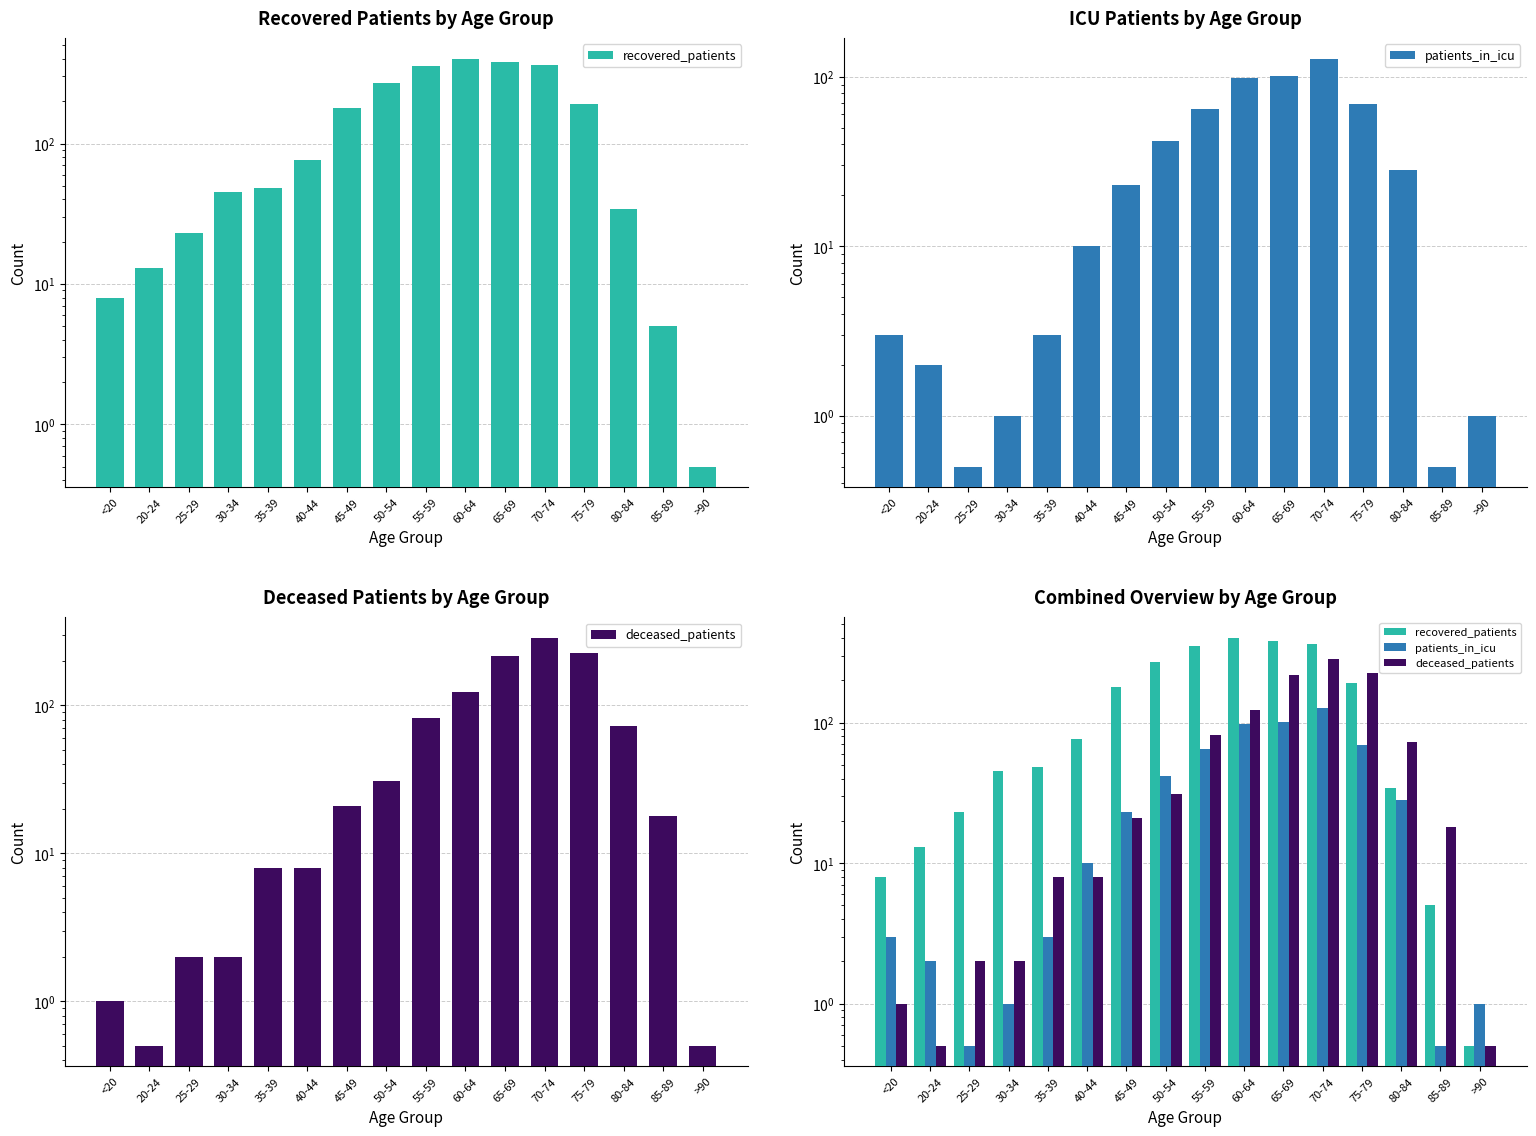

Rank the categories by deceased_patients value from lowest to highest.

20-24, >90, <20, 25-29, 30-34, 35-39, 40-44, 85-89, 45-49, 50-54, 80-84, 55-59, 60-64, 65-69, 75-79, 70-74